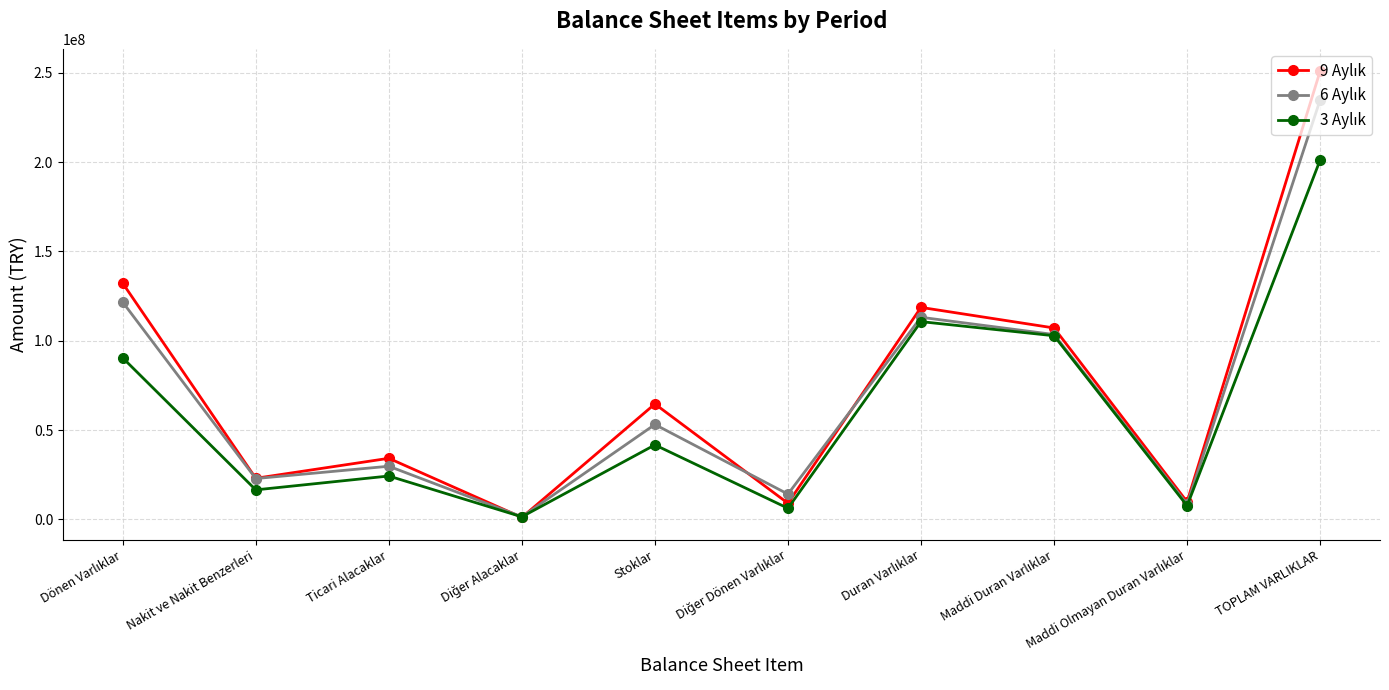

What is the difference between the highest and lowest values at TOPLAM VARLIKLAR?

49742975